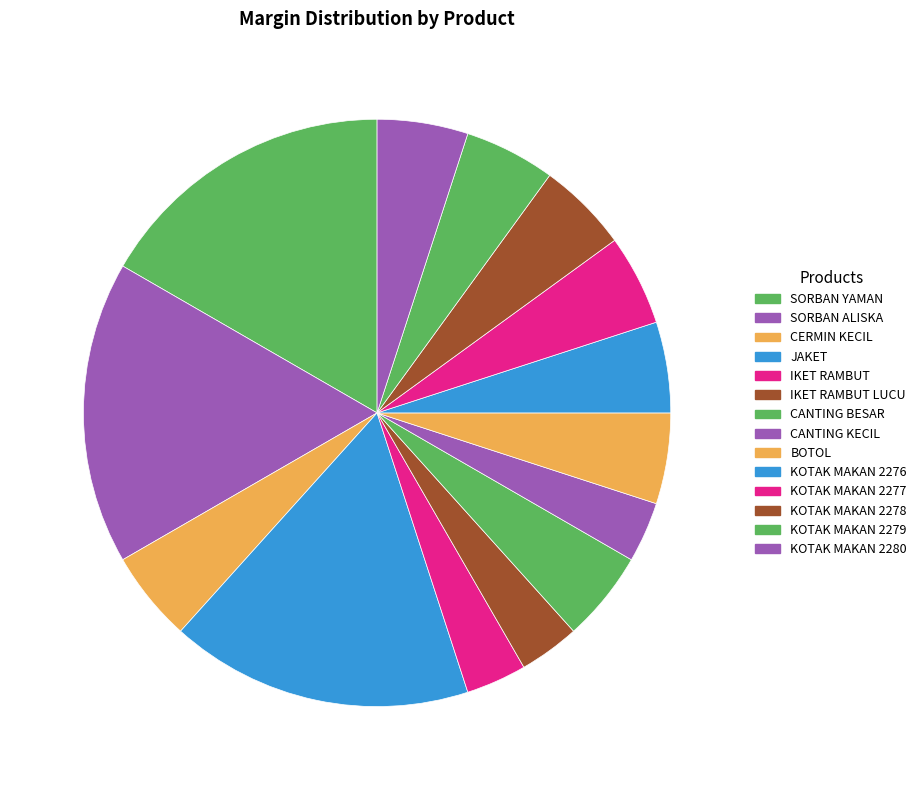

Does IKET RAMBUT LUCU account for over 50% of the chart?

No